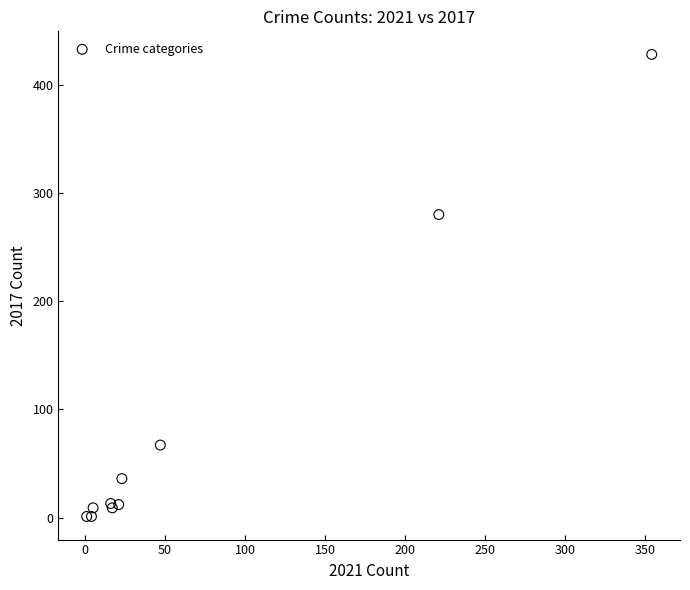

What Y value in the scatter plot is closest to 214?

280